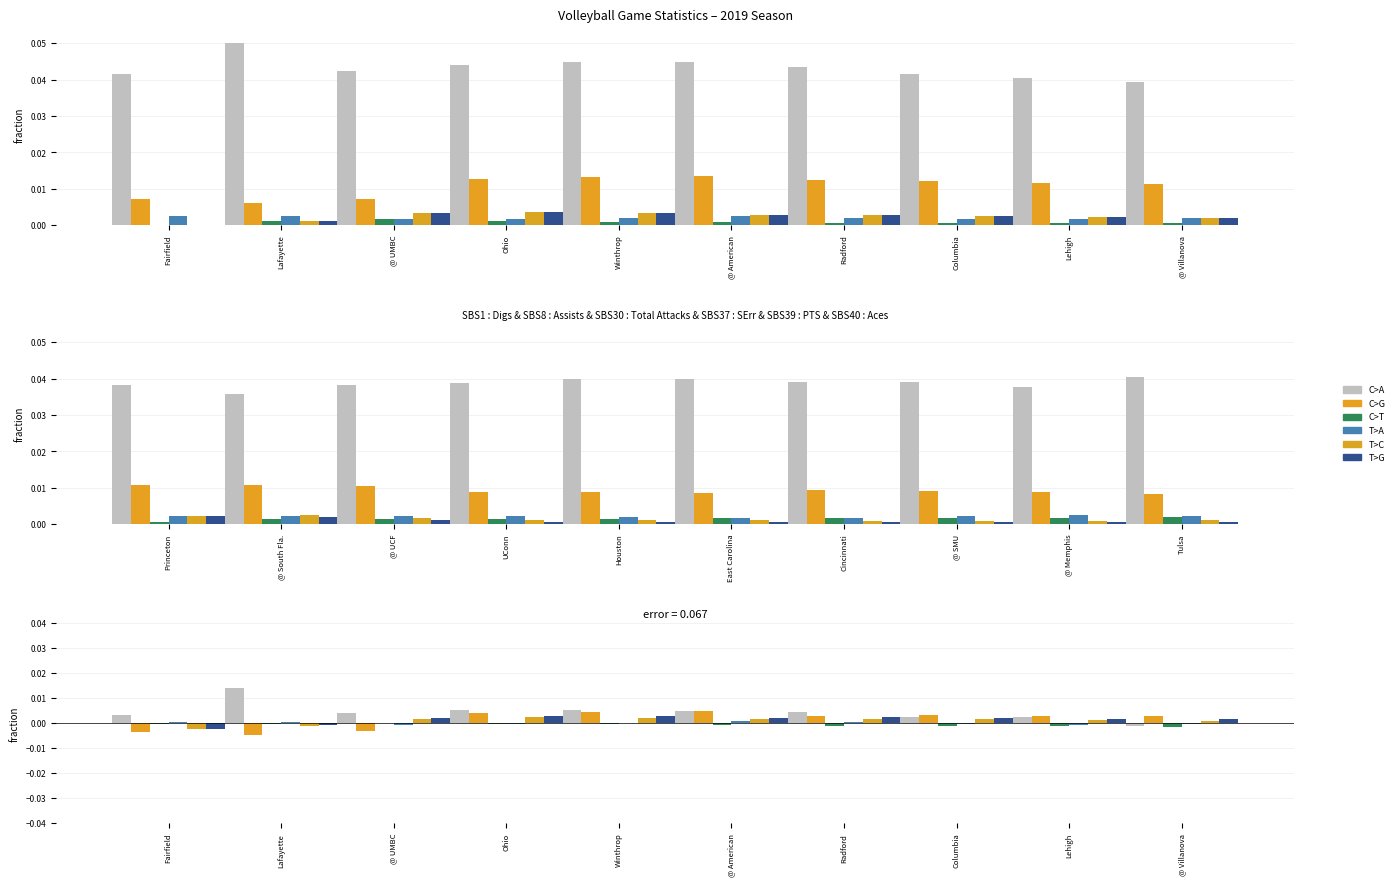

How many distinct data groups are displayed?

6